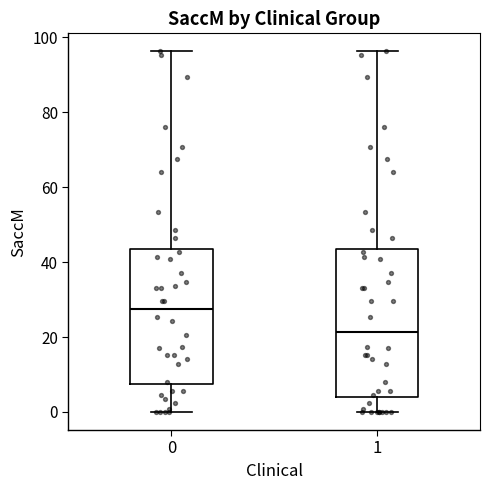

Reading left to right, read every box against the y-axis: the position of its median line, the range the box covers, and the ends of its whiskers. The values are not printed on the chart, so give them approximately, as read against the axis.

0: median 28, box 8 to 44, whiskers 0 to 96
1: median 22, box 4 to 44, whiskers 0 to 96